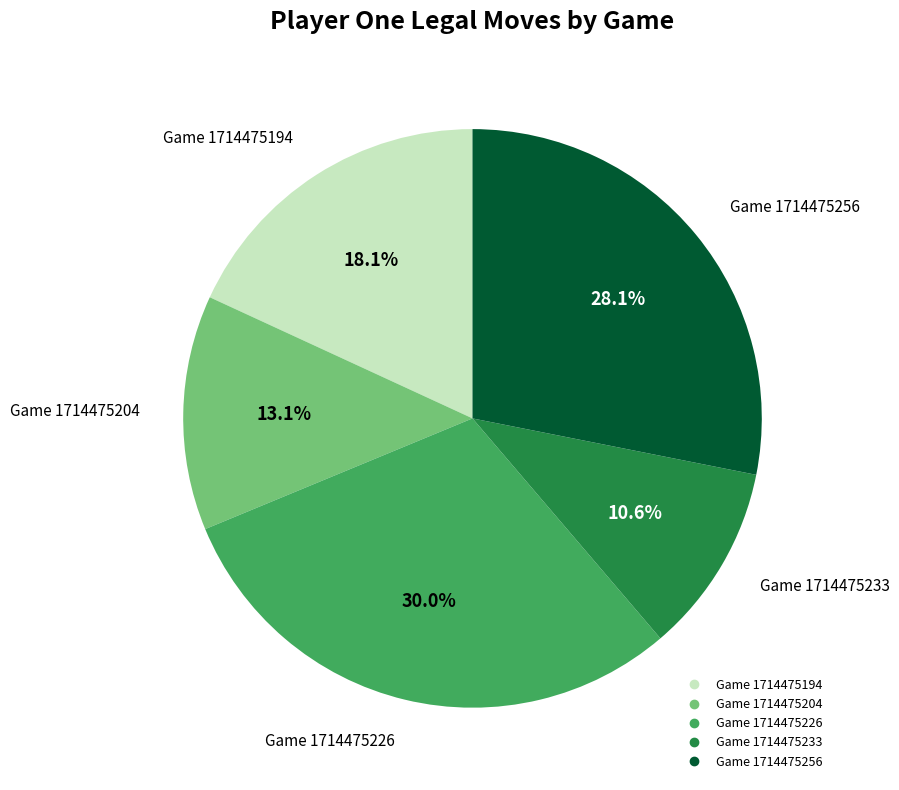

To the nearest percent, what is the difference between the largest and smallest slice percentages?

19%